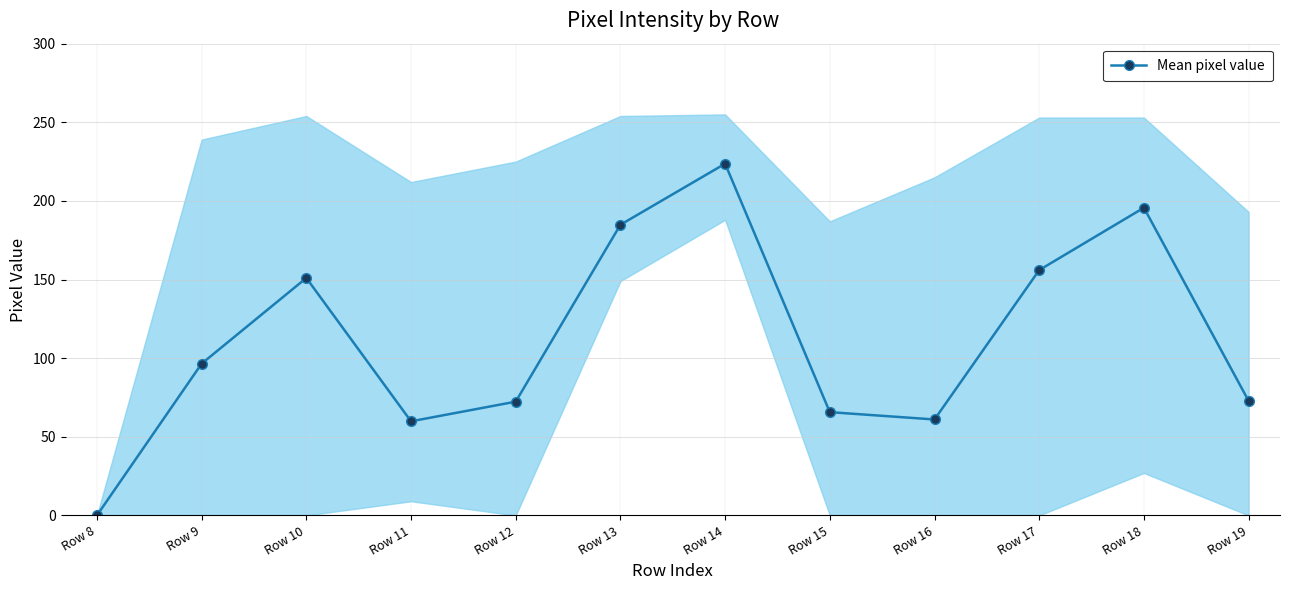

What is the difference between the values at Row 10 and Row 15?

85.3